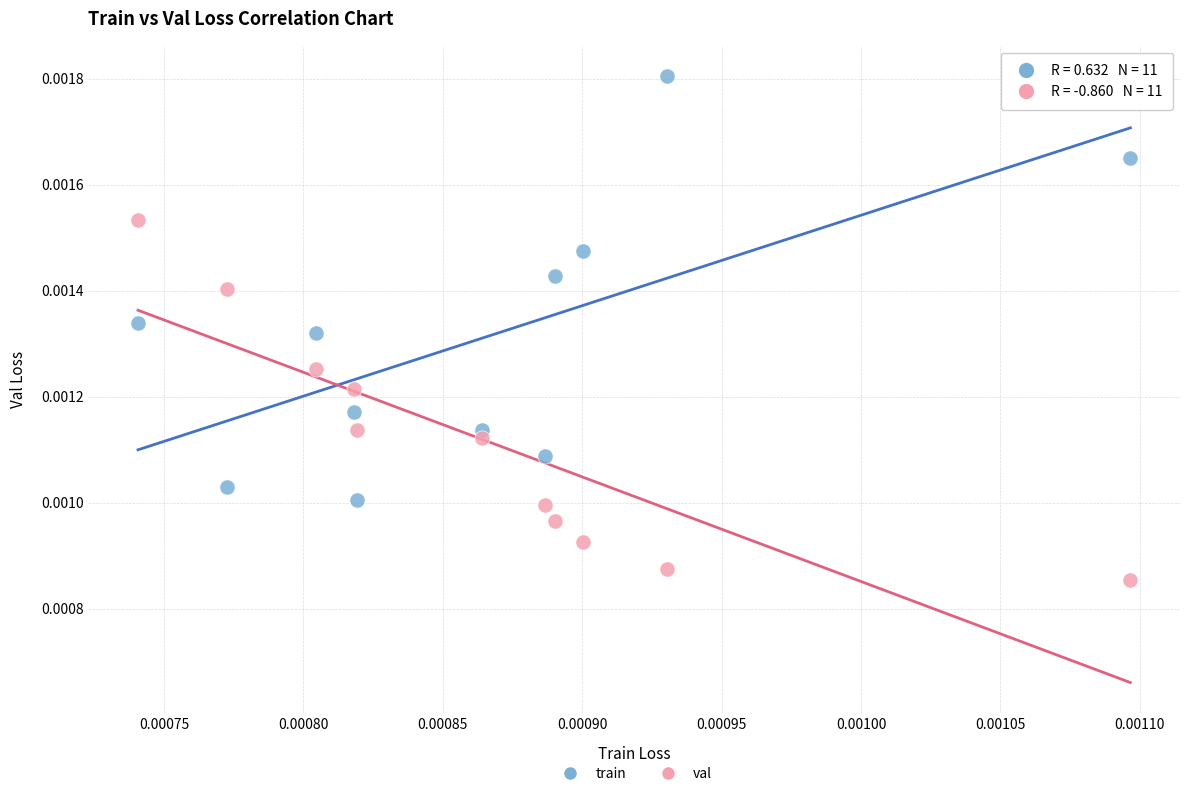

Which series has the largest Y range (max minus min)?

train